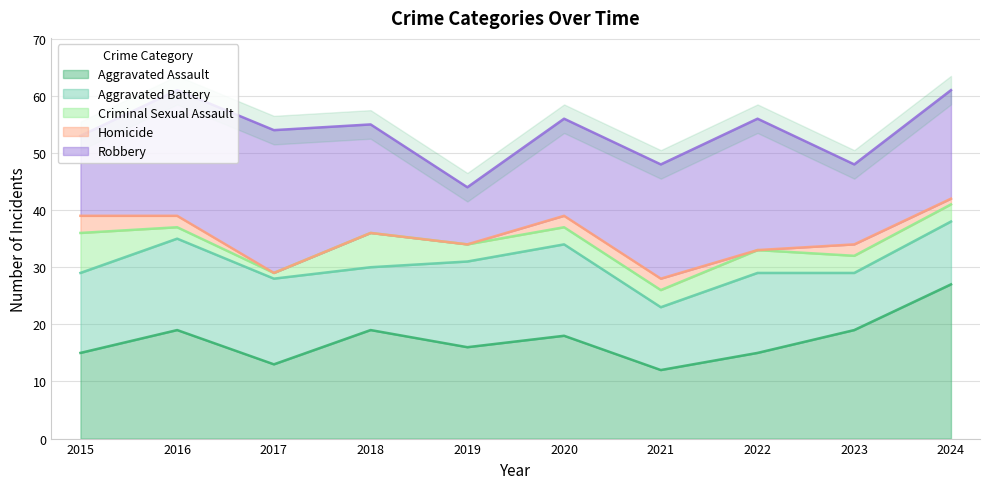

The Aggravated Battery series shows 5 at 2024. True or false?

False